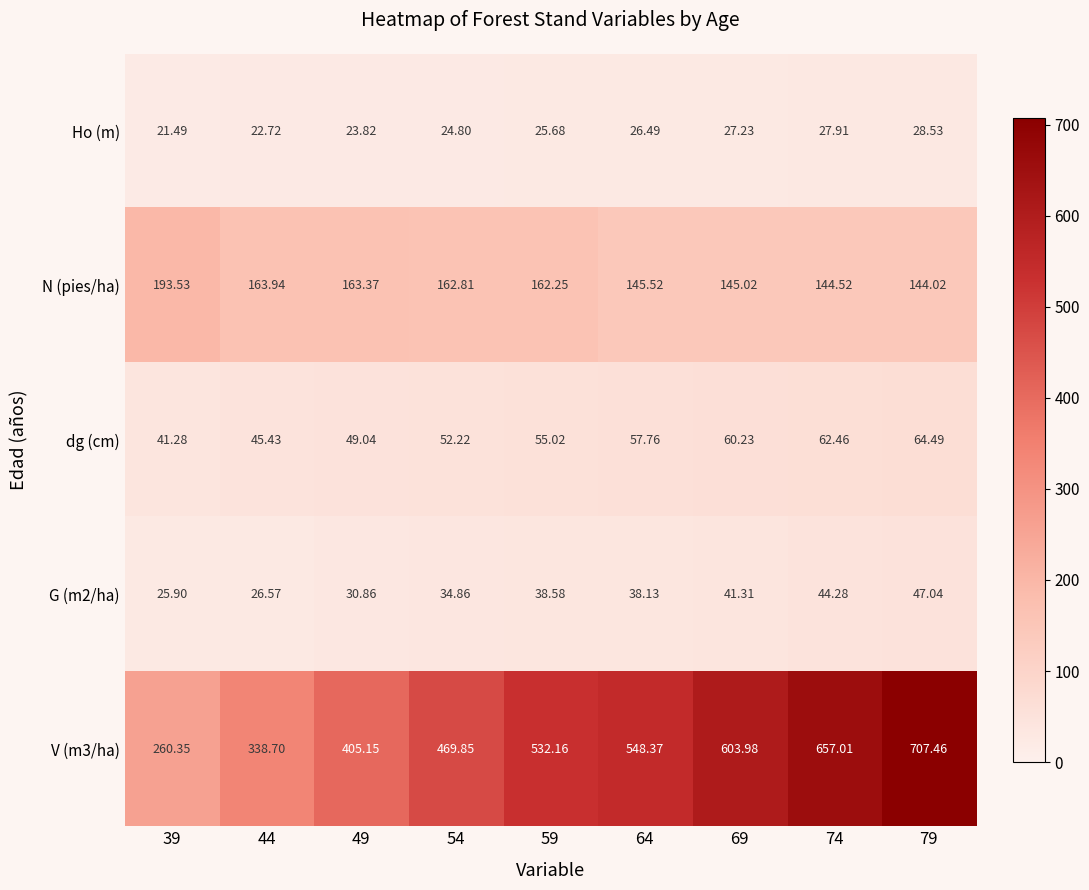

Which label corresponds to the smallest value in the chart?

39